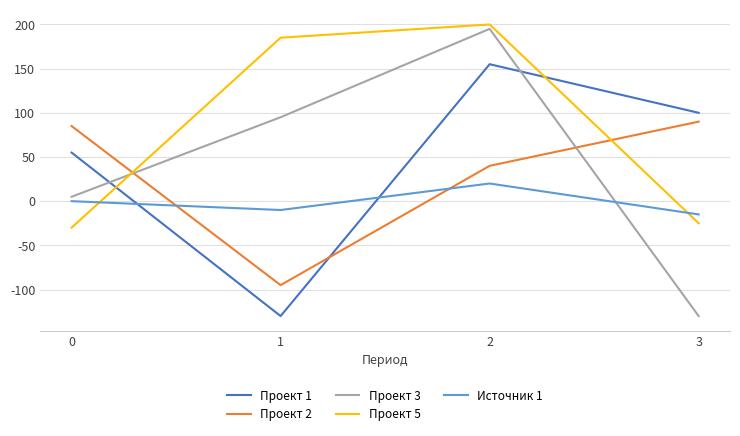

How many values in the Проект 1 series are below 100?

2